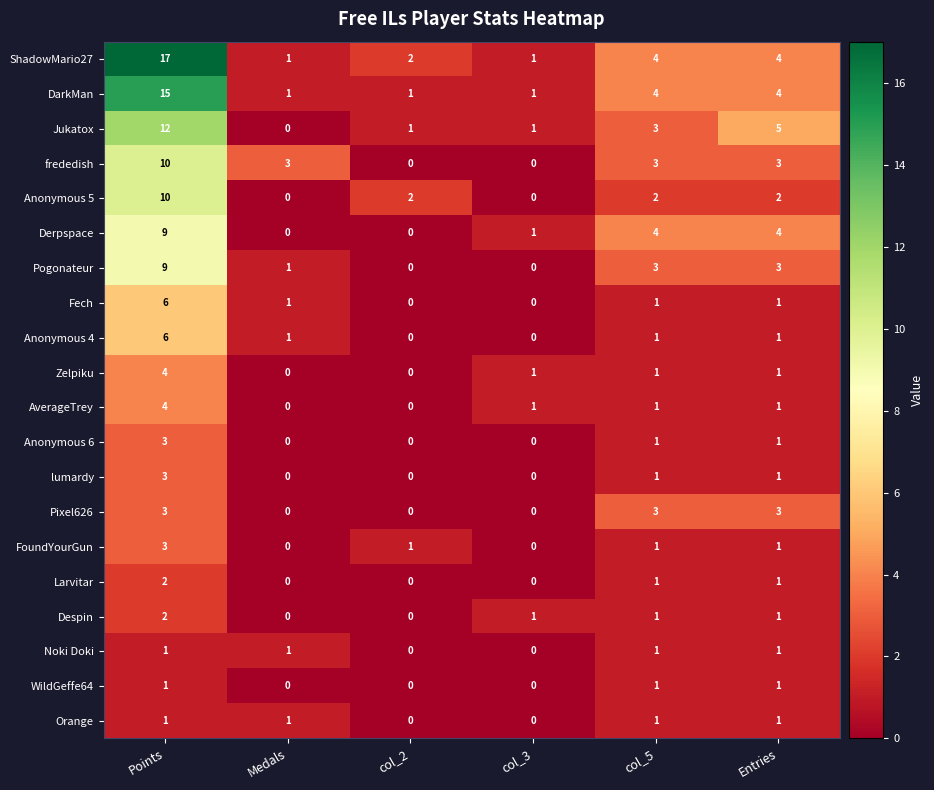

What is the total value across all series at Entries?

40